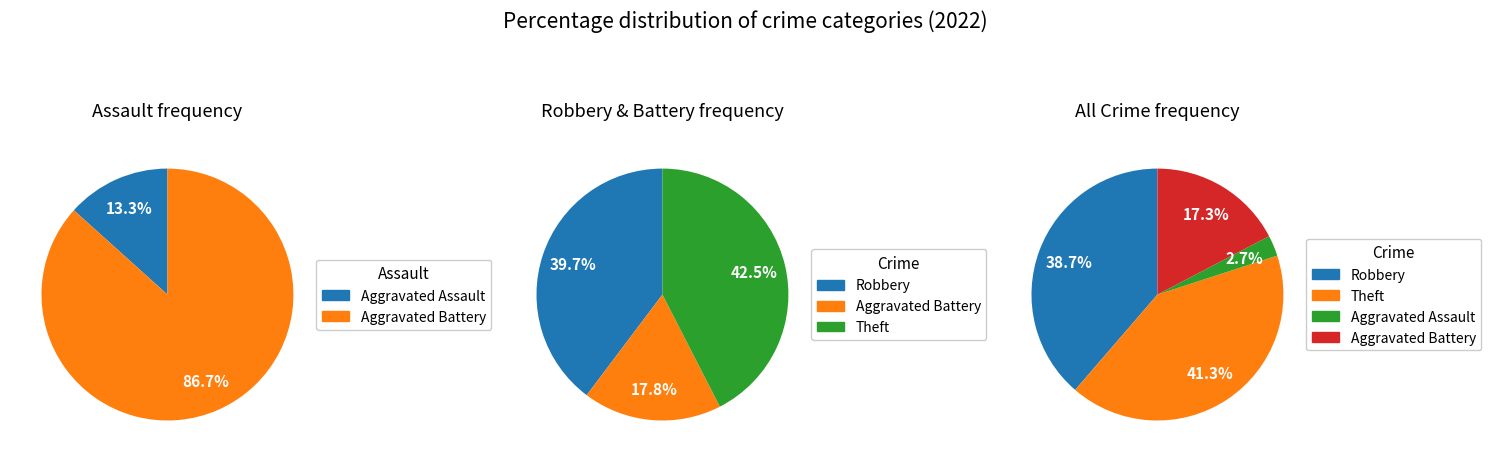

How many slices are in this pie chart?

4